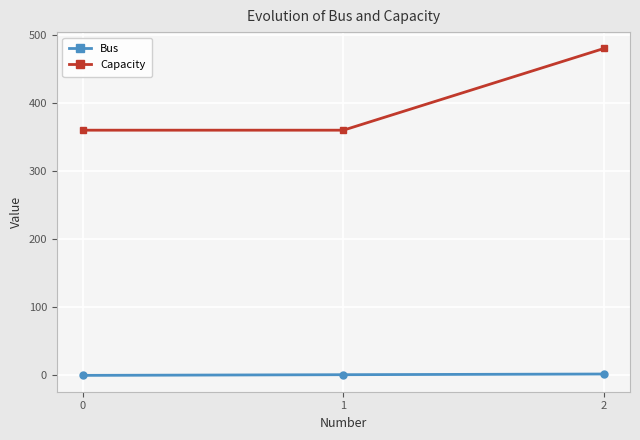

Is this an area chart (filled region under the line)?

No